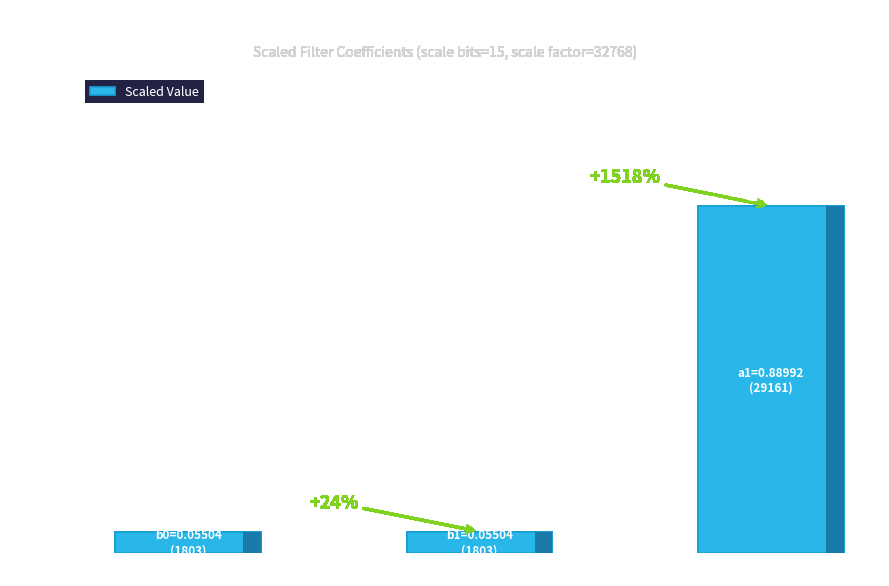

What is the label of the 3rd bar from the right?

b0_scaled